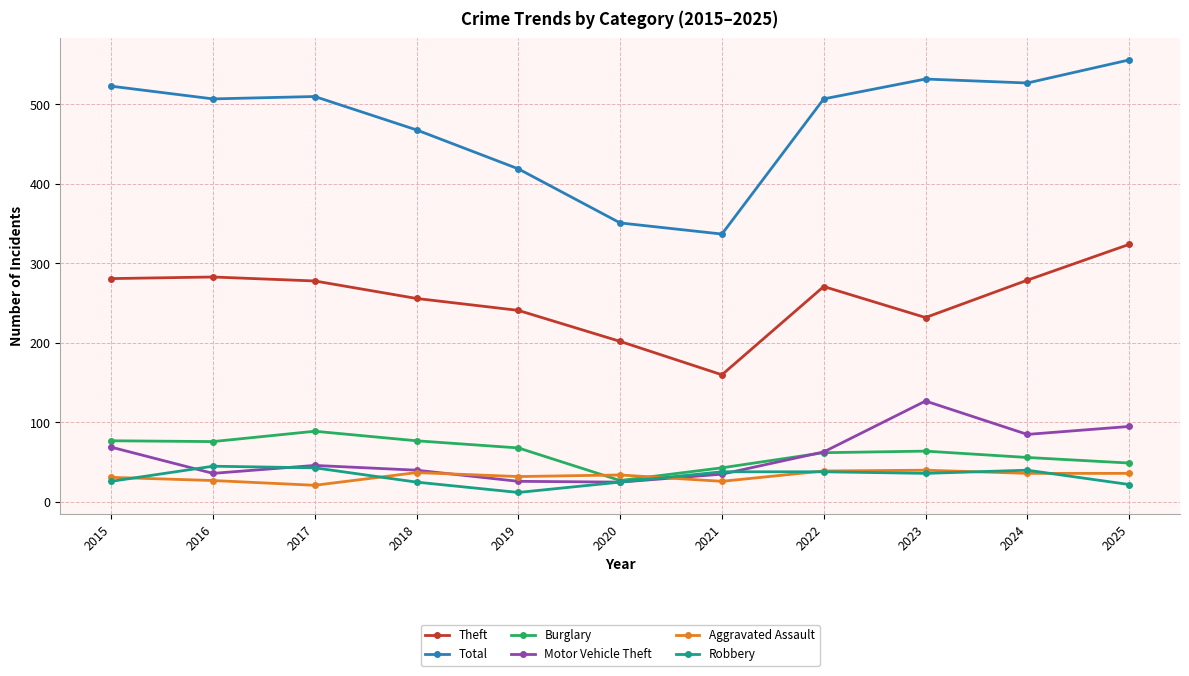

What is the value of the Total point at the 4th from the left?

468